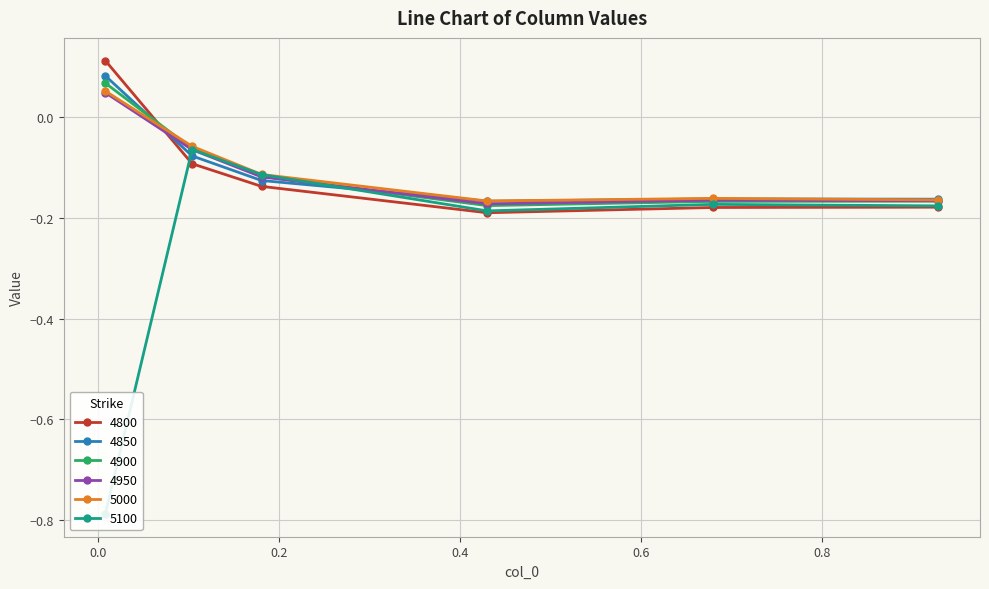

Count the number of categories in the chart.

6